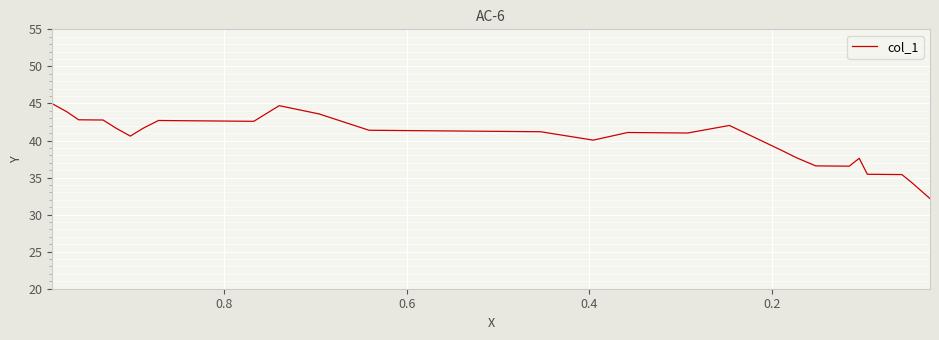

The value at 0.0 is 9.5. True or false?

False